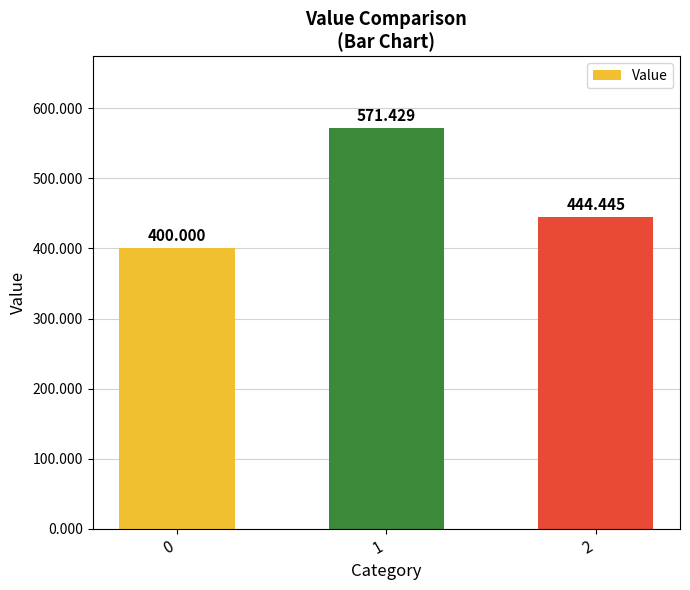

True or false: the data shows 757.8 at 1.

False